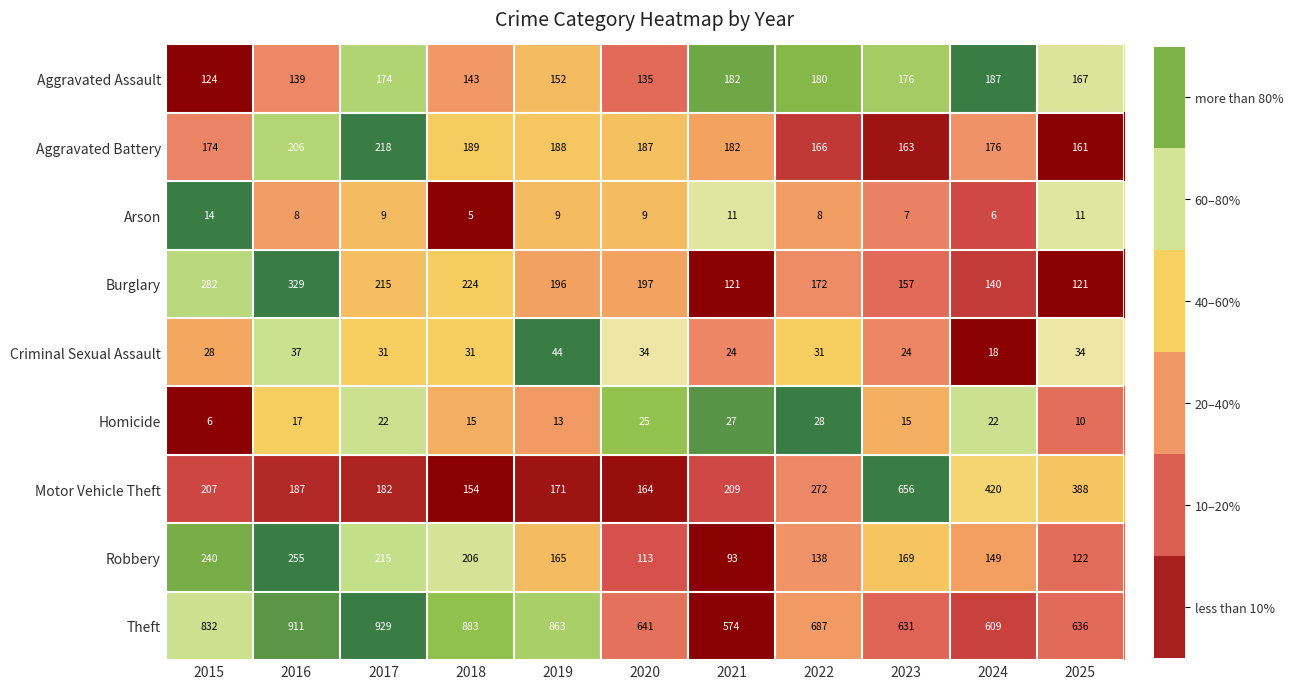

Count the number of data series in this chart.

9